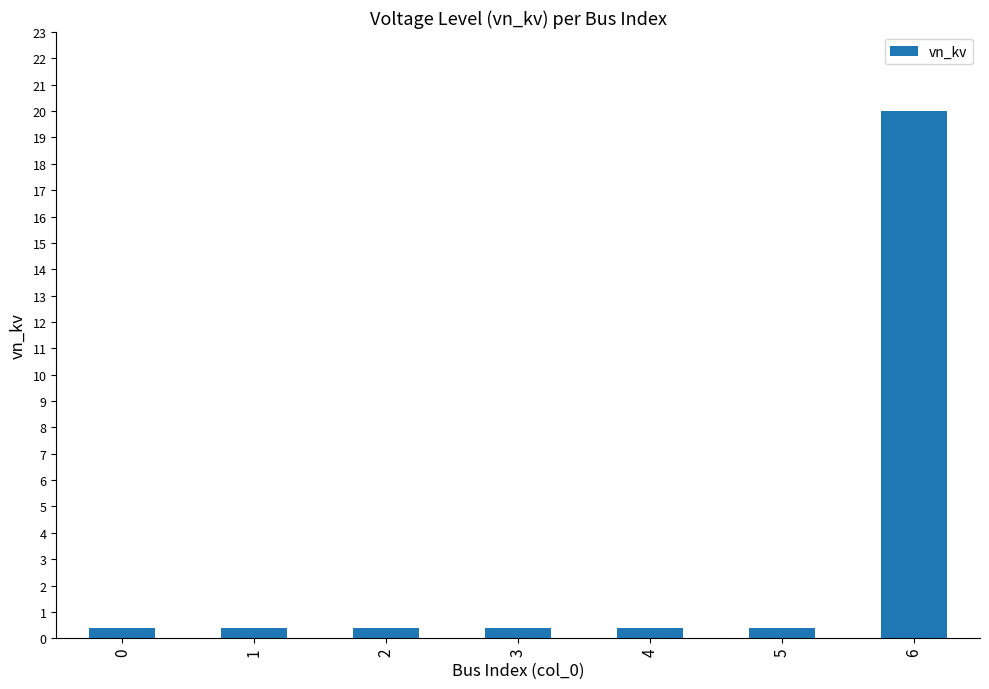

Reading right to left, what are all the values shown in this chart?

20.0	0.4	0.4	0.4	0.4	0.4	0.4